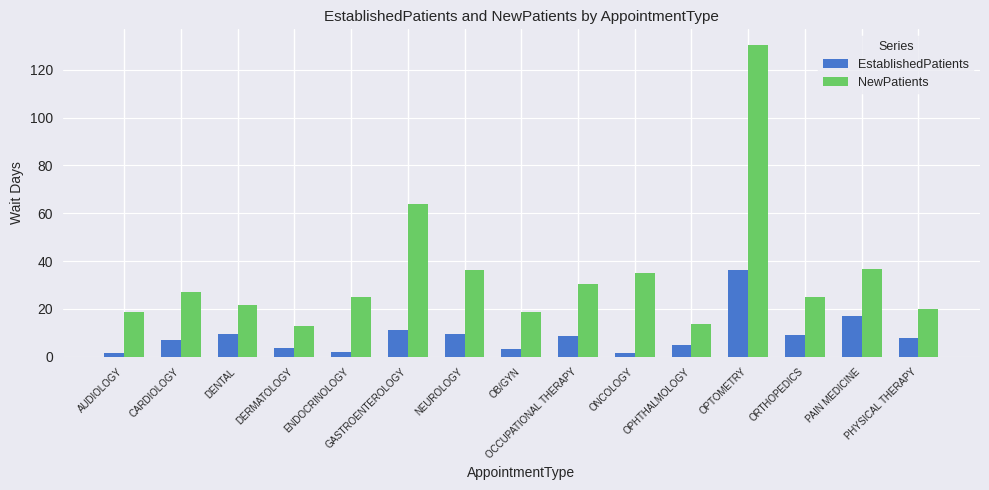

List the series in order of their peak value, highest first.

NewPatients, EstablishedPatients